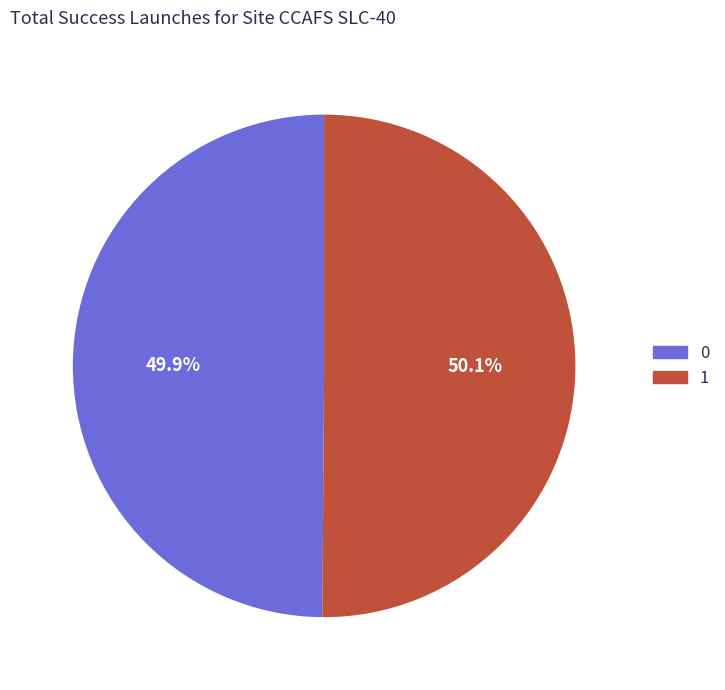

What portion of the pie excludes 0?

50.1%